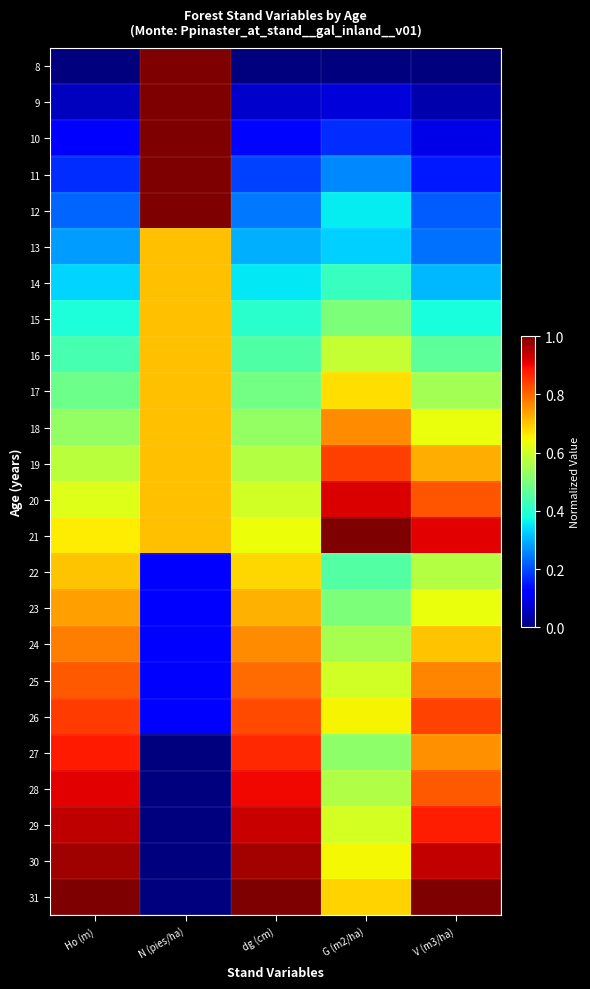

What is the spread (max minus min) of values at N (pies/ha)?

1.0